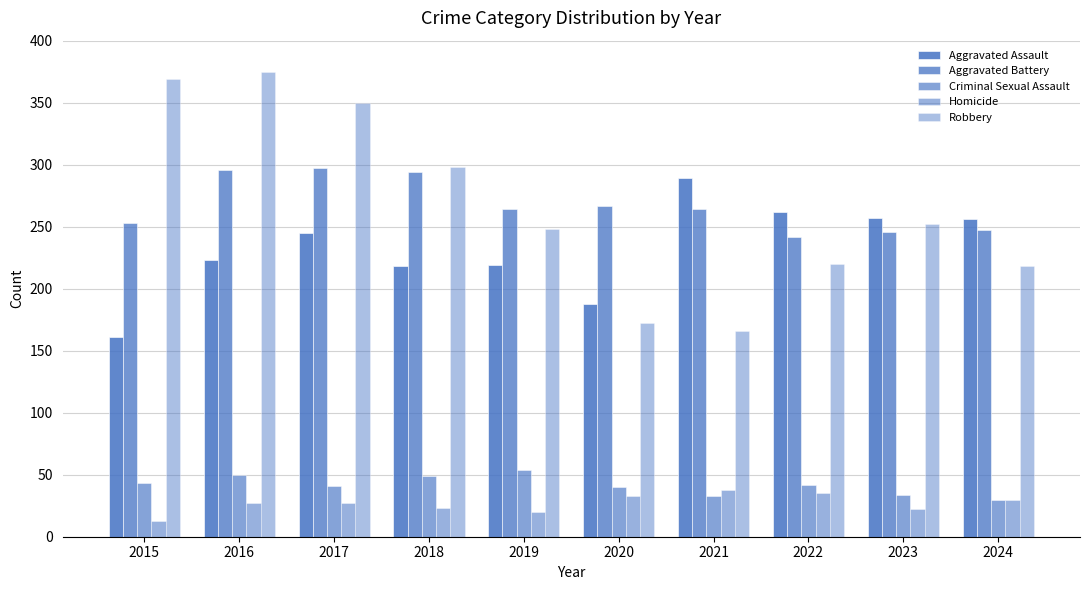

The Criminal Sexual Assault series shows 89 at 2016. True or false?

False